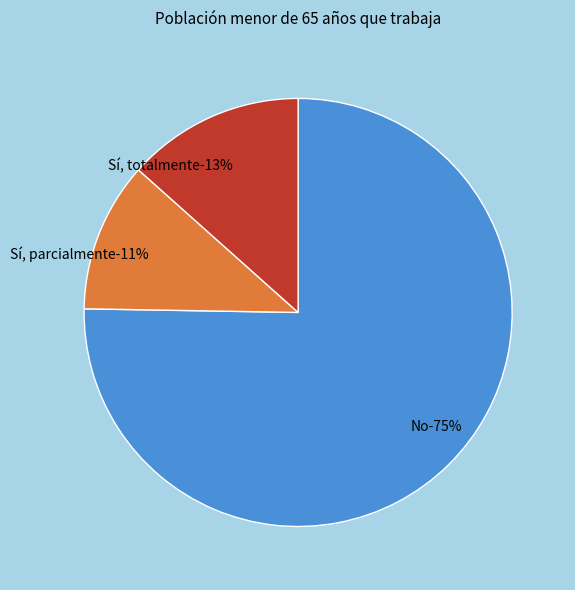

To the nearest percent, what is the average slice percentage?

33%